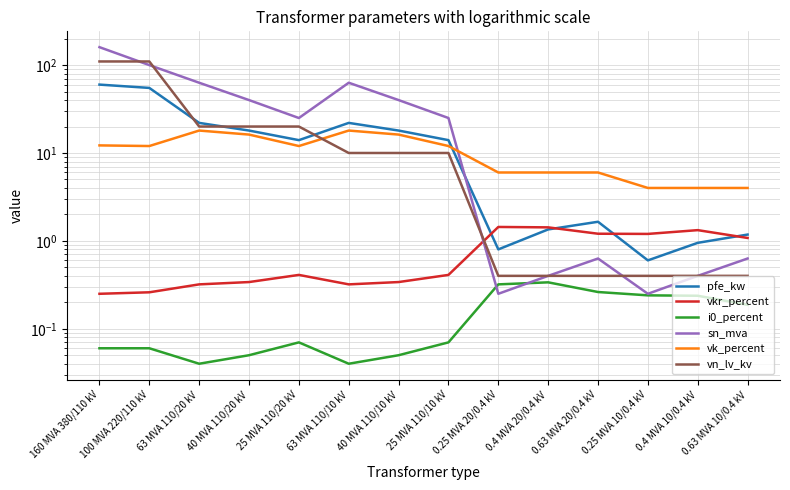

Is the value of vkr_percent at 0.63 MVA 10/0.4 kV greater than the value of vn_lv_kv at 0.25 MVA 20/0.4 kV?

Yes